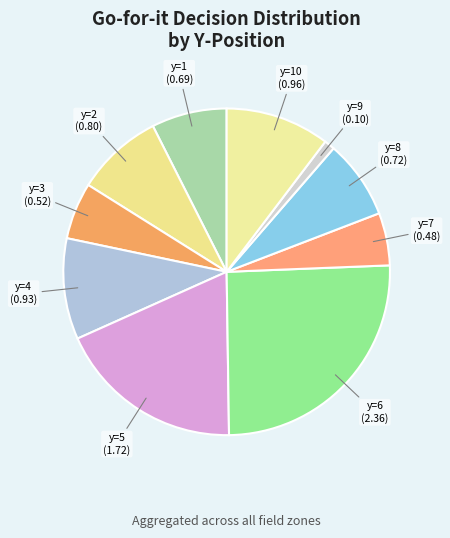

Does y=6 represent more than half of the total?

No